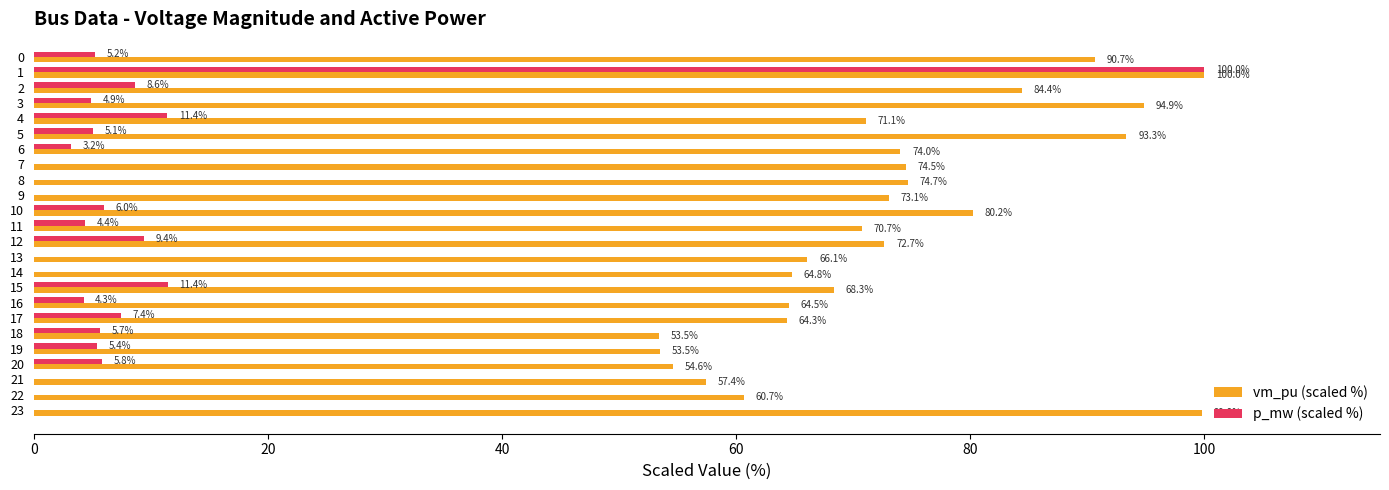

Count the number of data series in this chart.

2